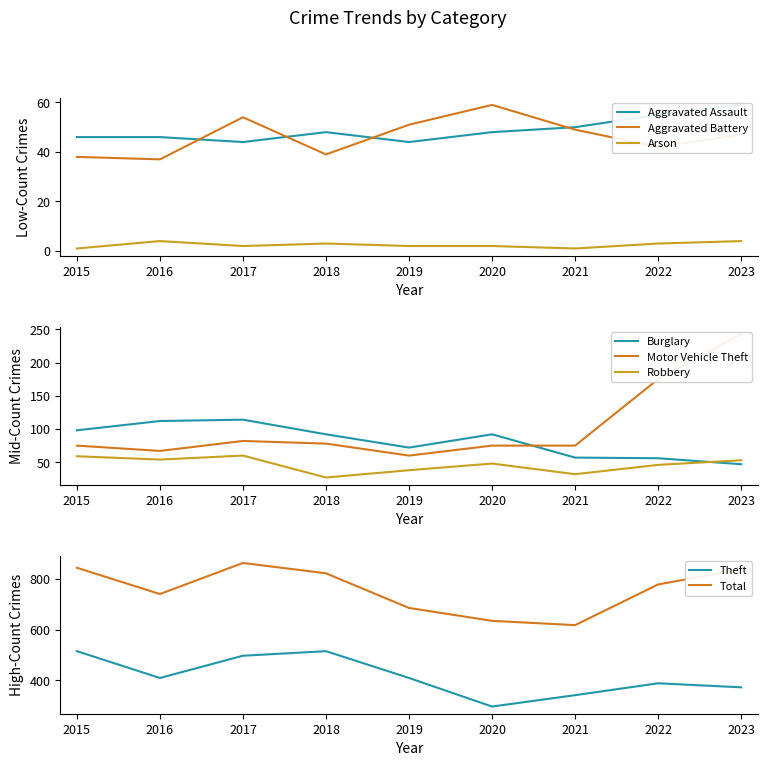

In Aggravated Assault, how many points are higher than both neighbors (excluding endpoints)?

1